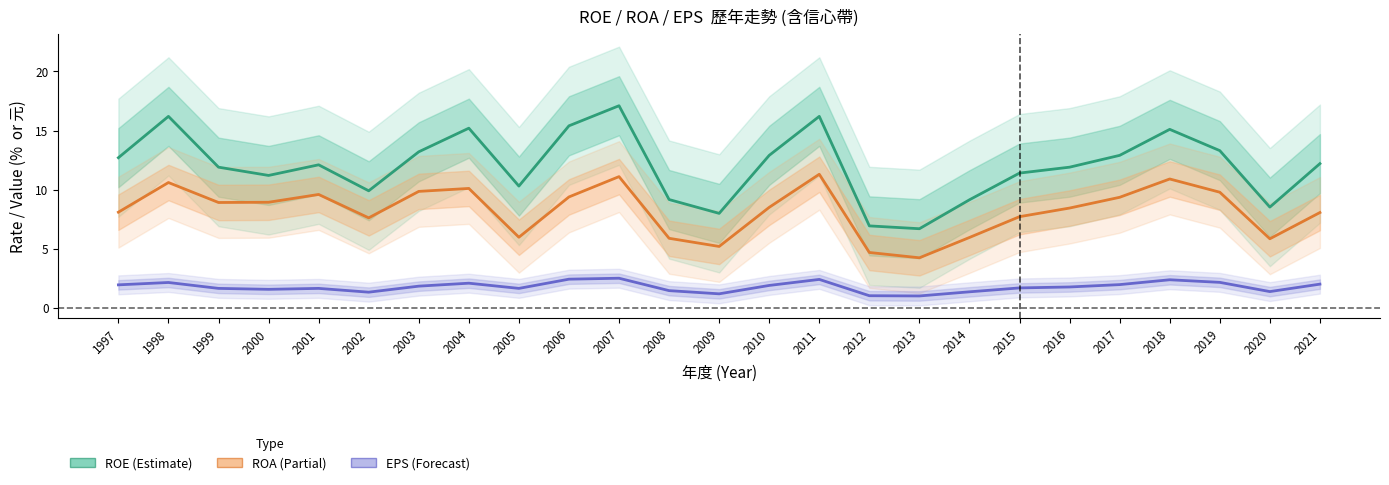

Is the value of EPS (元) at 2019 greater than the value of ROA at 1997?

No